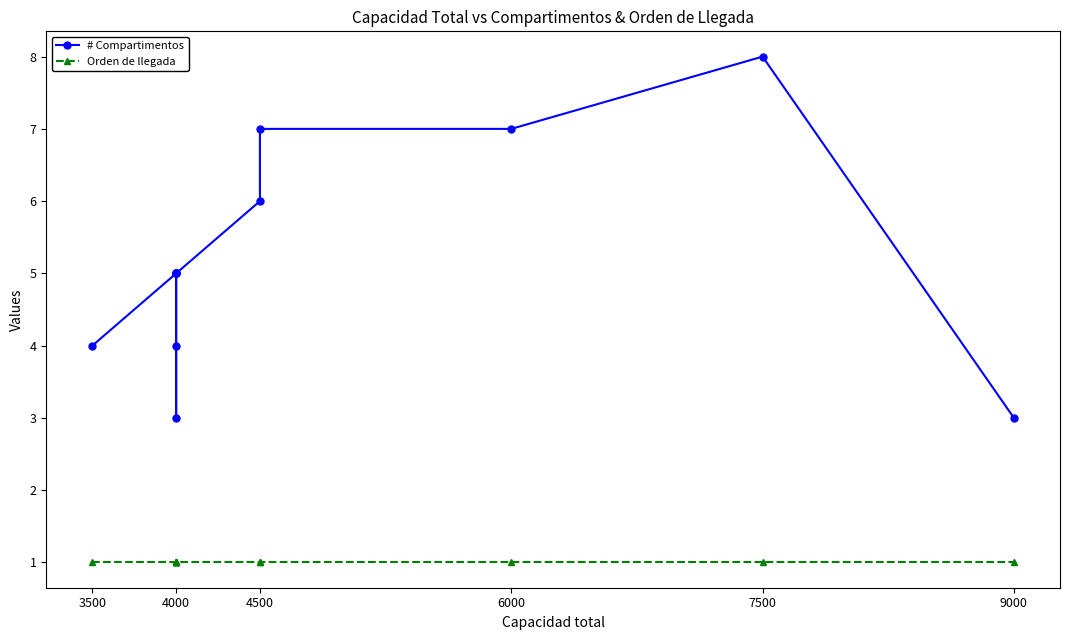

At how many categories does at least one series exceed 1?

12